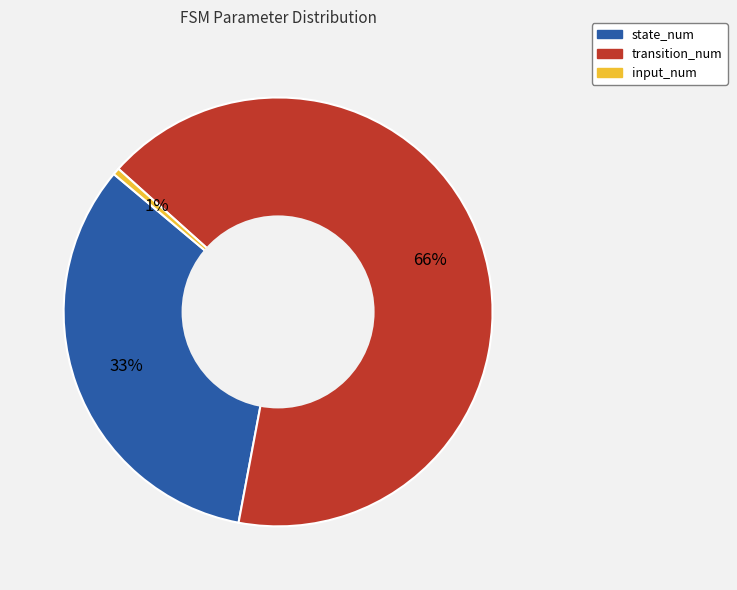

Is it true that transition_num is 53% of the pie?

False